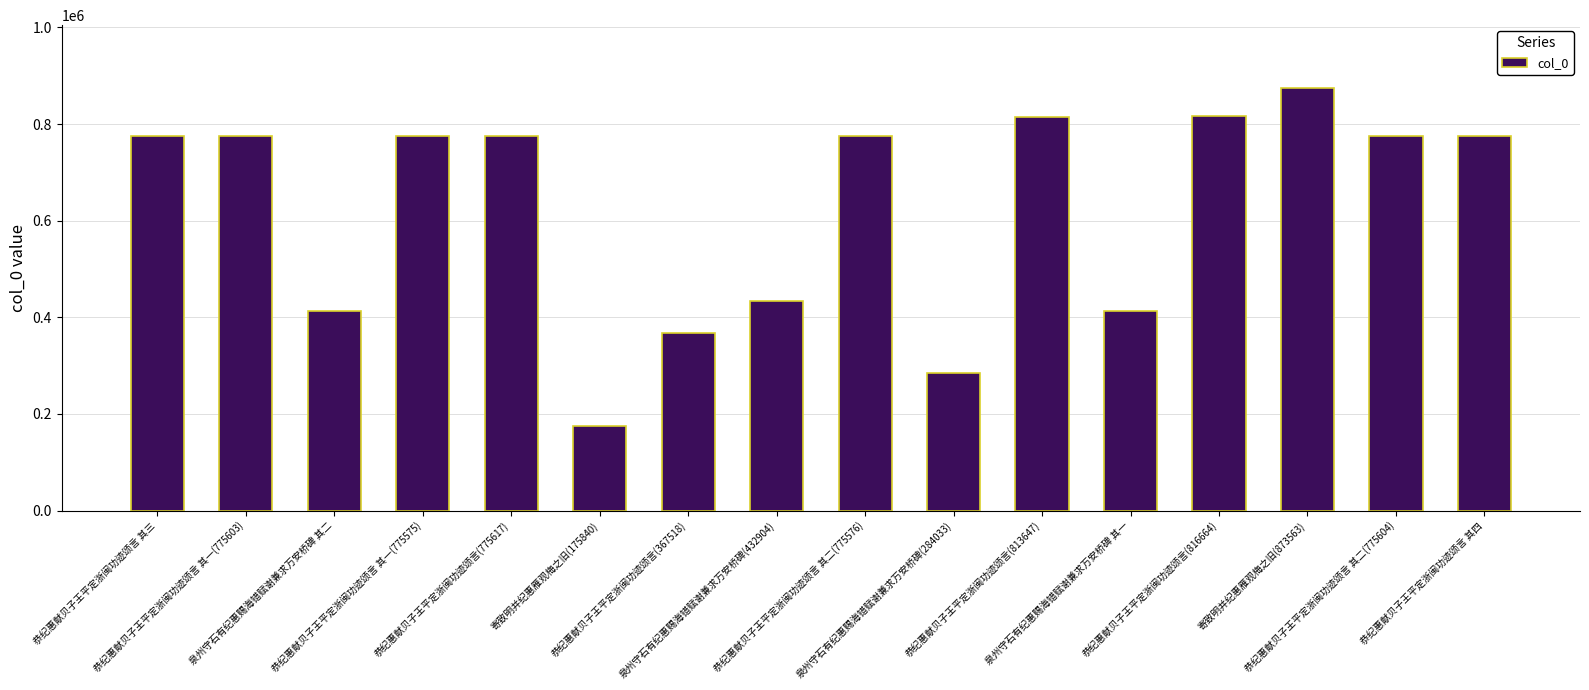

How many bars are there in total?

16